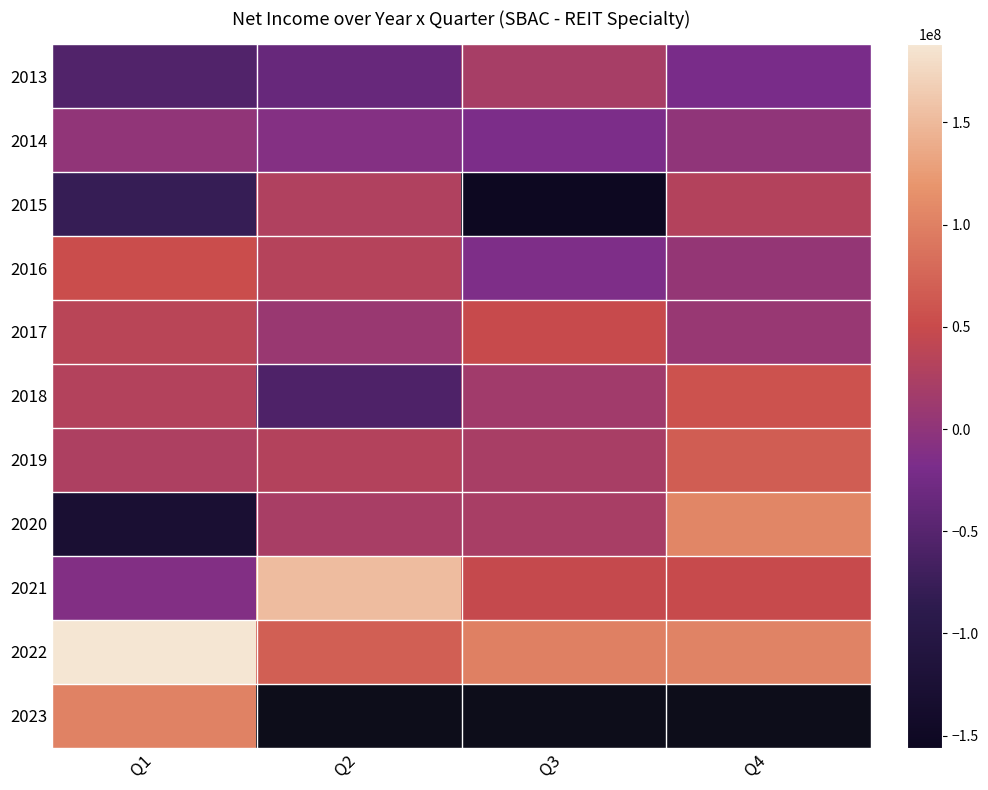

How many positive values does the 2015 series have?

2